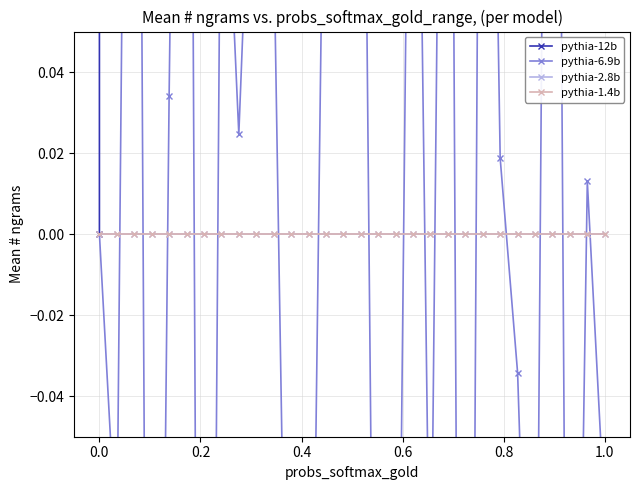

Does the chart display data point markers on the line(s)?

Yes